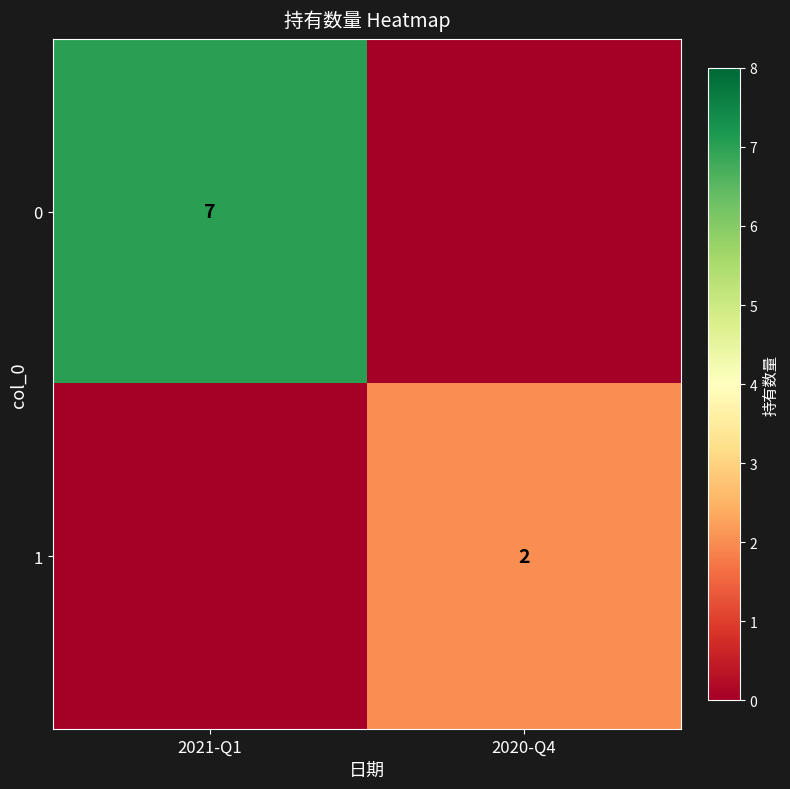

The value of 0 at 2021-Q1 is 7. True or false?

True